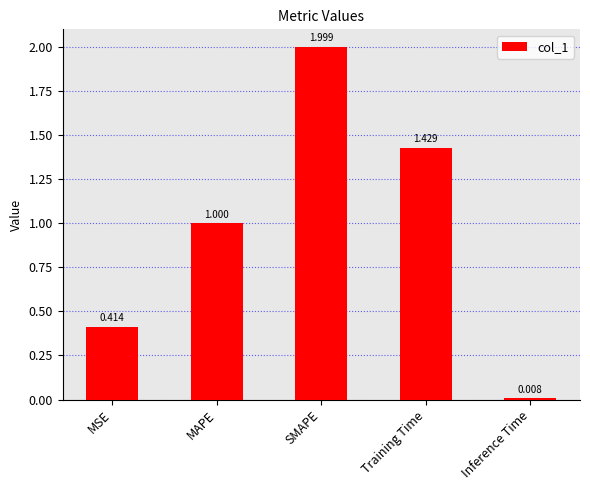

At which label is the value closest to 1?

MAPE